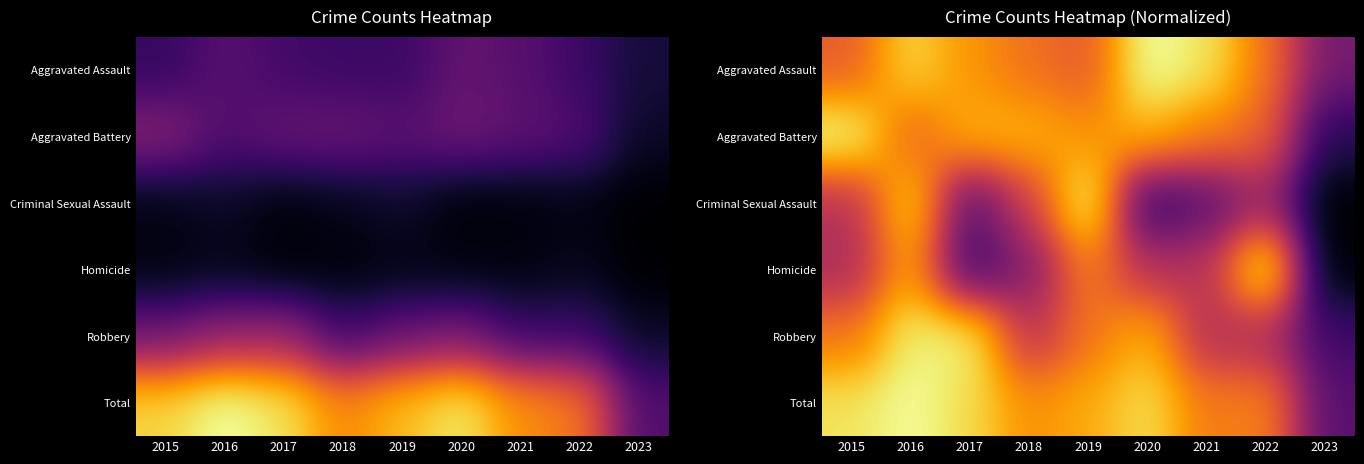

The value of Criminal Sexual Assault at 2016 is 0.3. True or false?

False